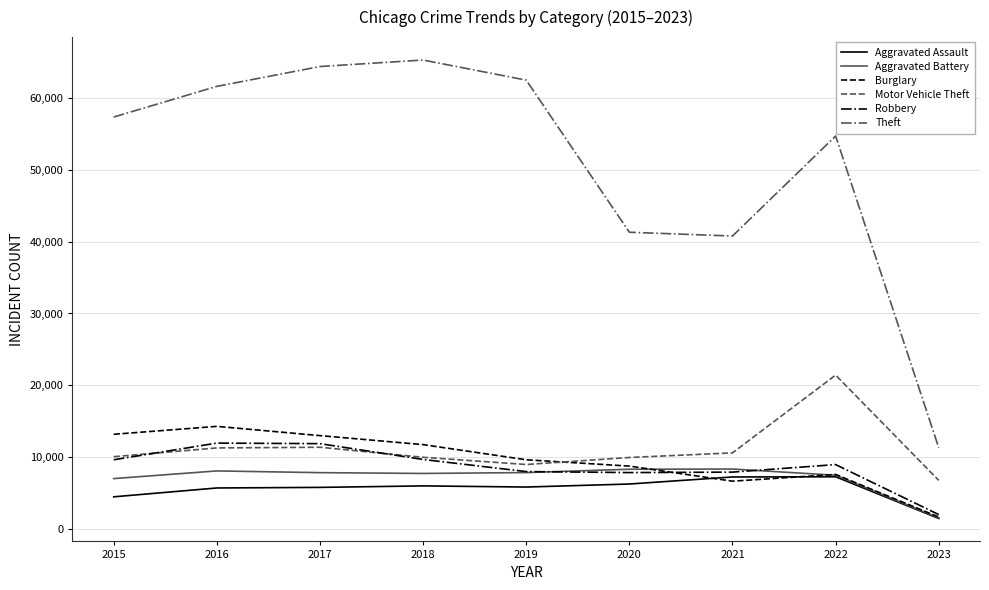

True or false: Aggravated Assault and Motor Vehicle Theft intersect in this chart.

False